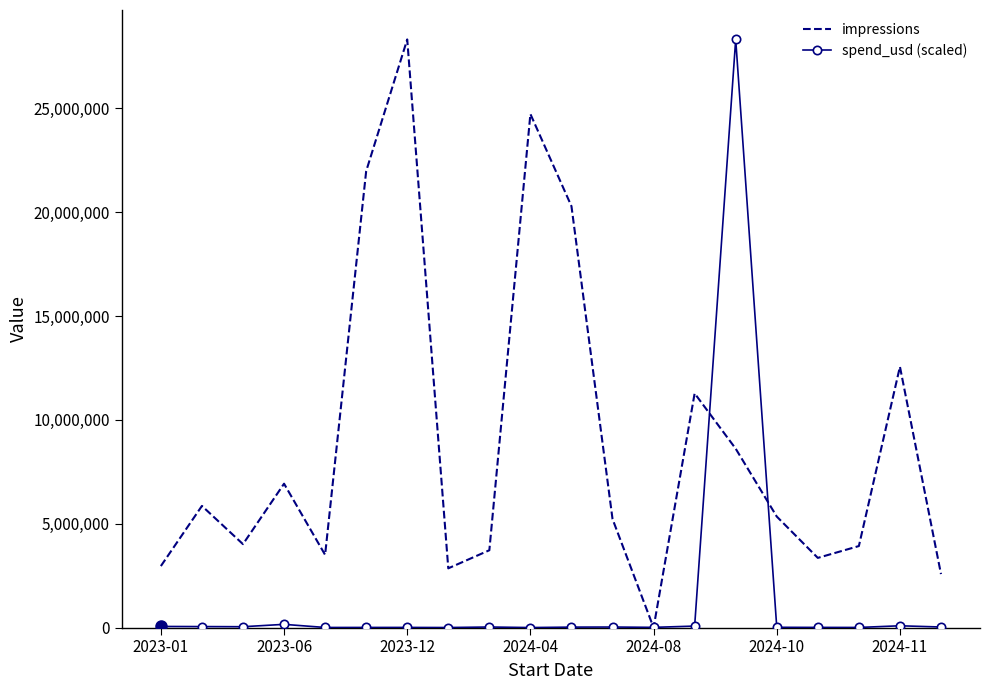

Rank the series by their average value, from lowest to highest.

spend_usd (scaled), impressions